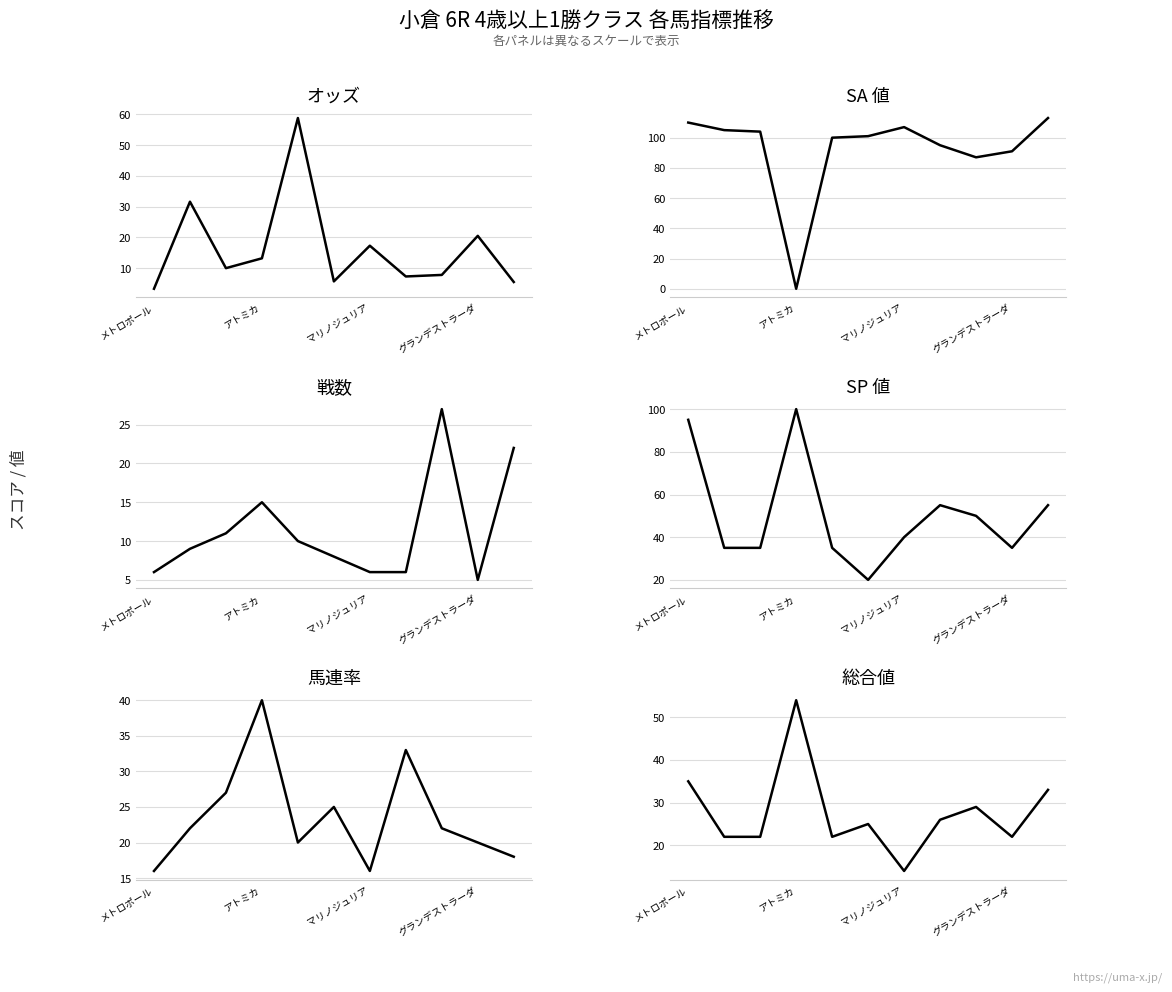

What is the label of the 3rd point from the left?

マリノジュリア